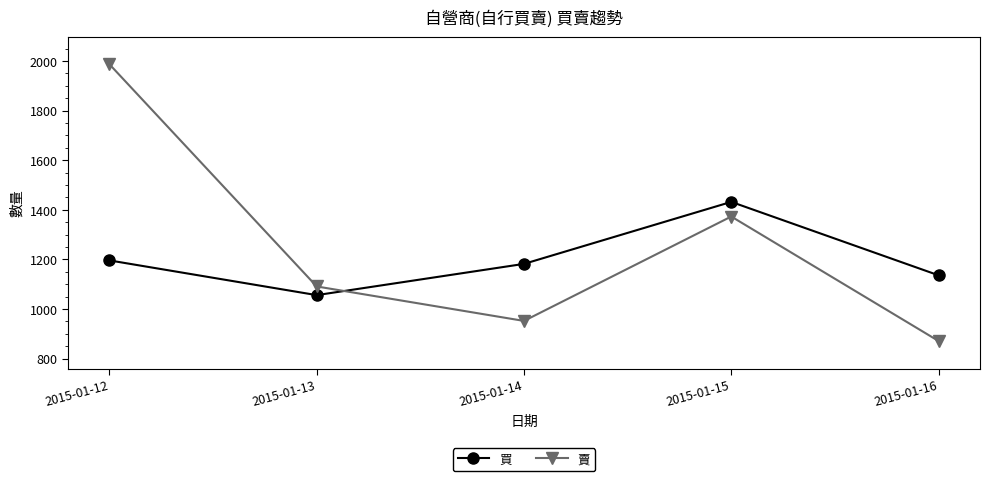

What is the difference between the maximum and minimum values in the 買 series?

376